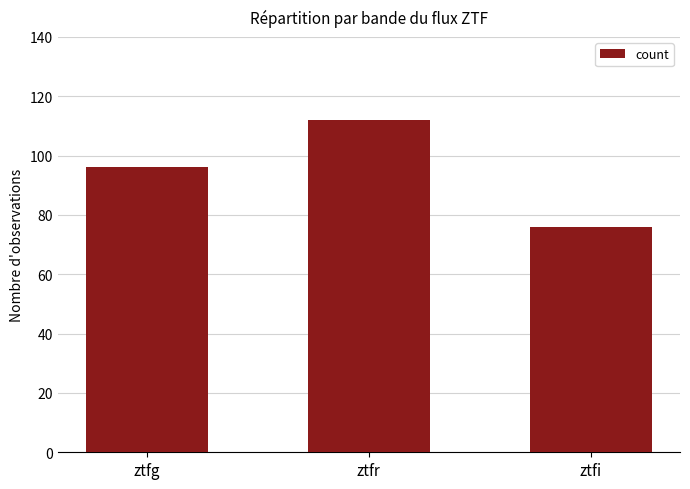

Between ztfi and ztfg, which is larger?

ztfg